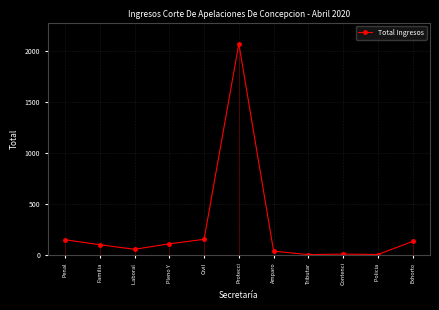

What is the change in value from Penal to Tributar?

-146